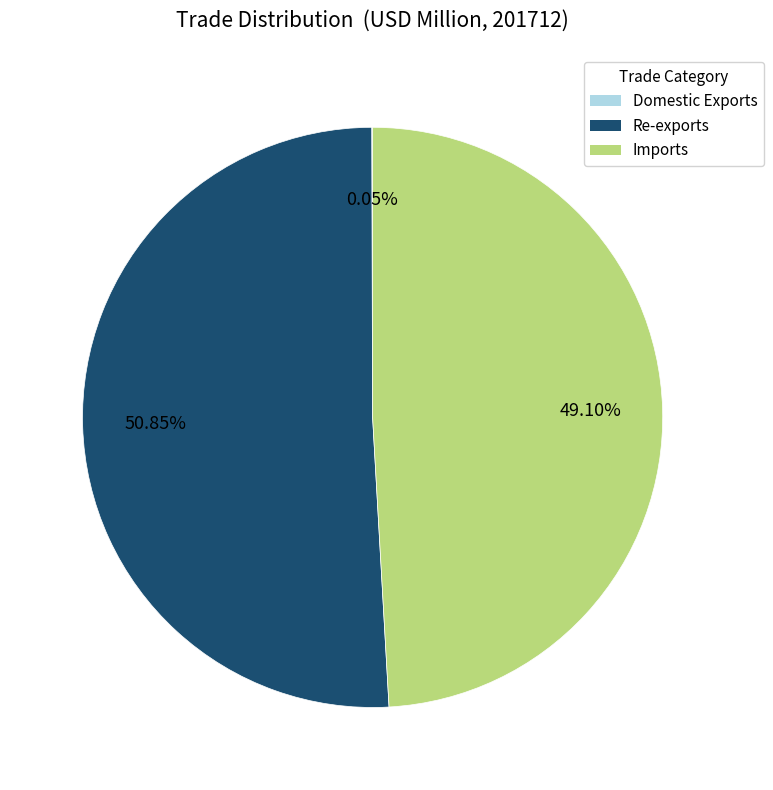

Does any single category account for the majority?

Yes